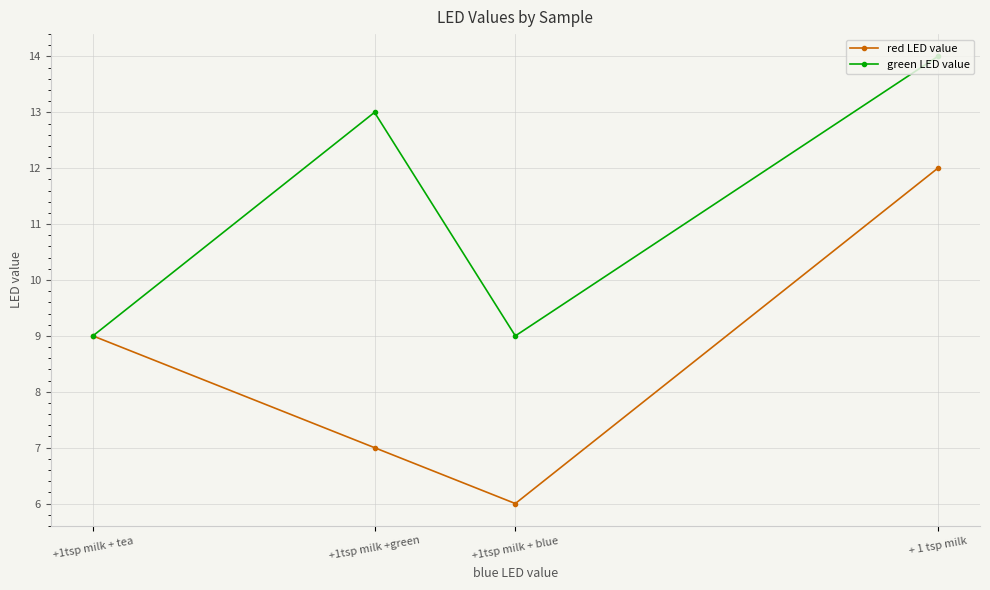

Reading right to left, extract all data points from this chart.

red LED value: + 1 tsp milk=12	+1tsp milk + blue=6	+1tsp milk +green=7	+1tsp milk + tea=9
green LED value: + 1 tsp milk=14	+1tsp milk + blue=9	+1tsp milk +green=13	+1tsp milk + tea=9